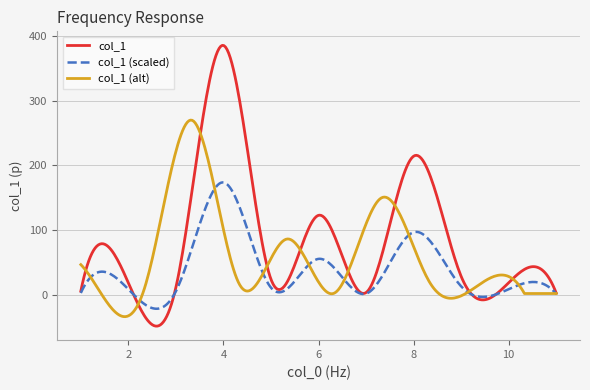

What is the smallest value displayed?

-48.9